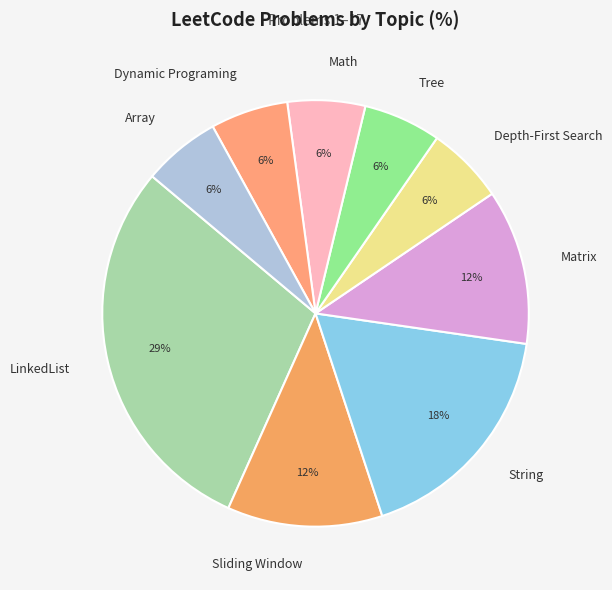

To the nearest percent, what is the combined percentage of Matrix and Tree?

18%